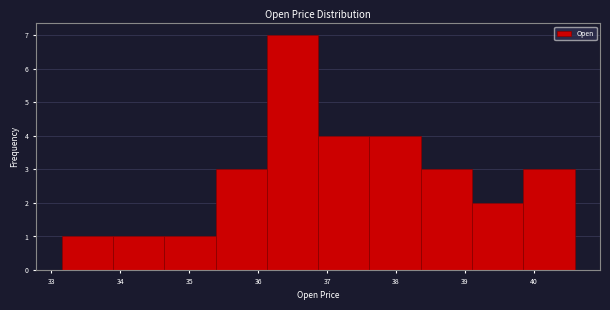

Reading left to right, list every bar in this chart as the range it spans on the x-axis followed by its height. Neither the bar edges nor the heights are printed on the chart, so give them approximately, as read against the axes.

33.2 to 33.9: 1
33.9 to 34.6: 1
34.6 to 35.4: 1
35.4 to 36.1: 3
36.1 to 36.9: 7
36.9 to 37.6: 4
37.6 to 38.4: 4
38.4 to 39.1: 3
39.1 to 39.8: 2
39.8 to 40.6: 3